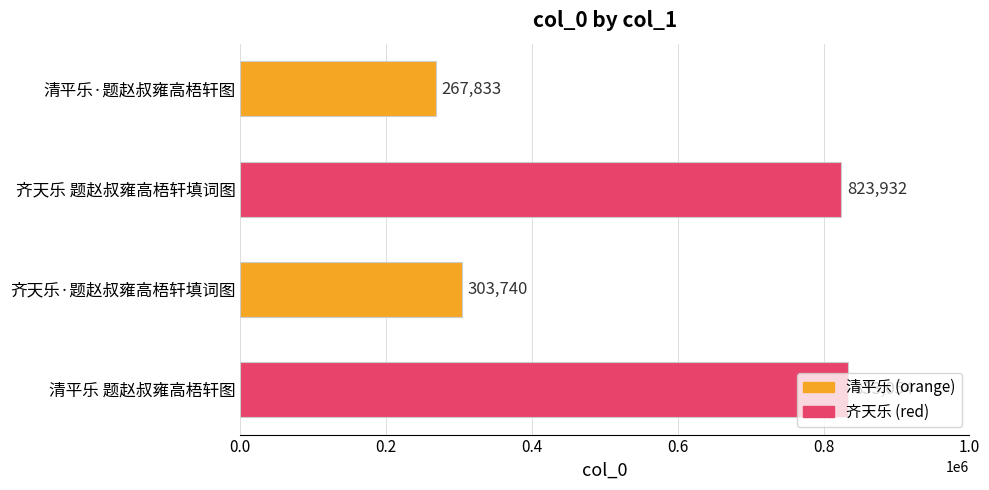

What is the label of the 2nd bar from the bottom?

齐天乐·题赵叔雍高梧轩填词图